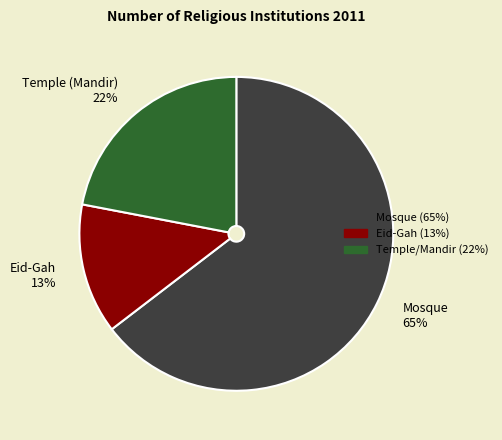

Does Eid-Gah represent more than half of the total?

No